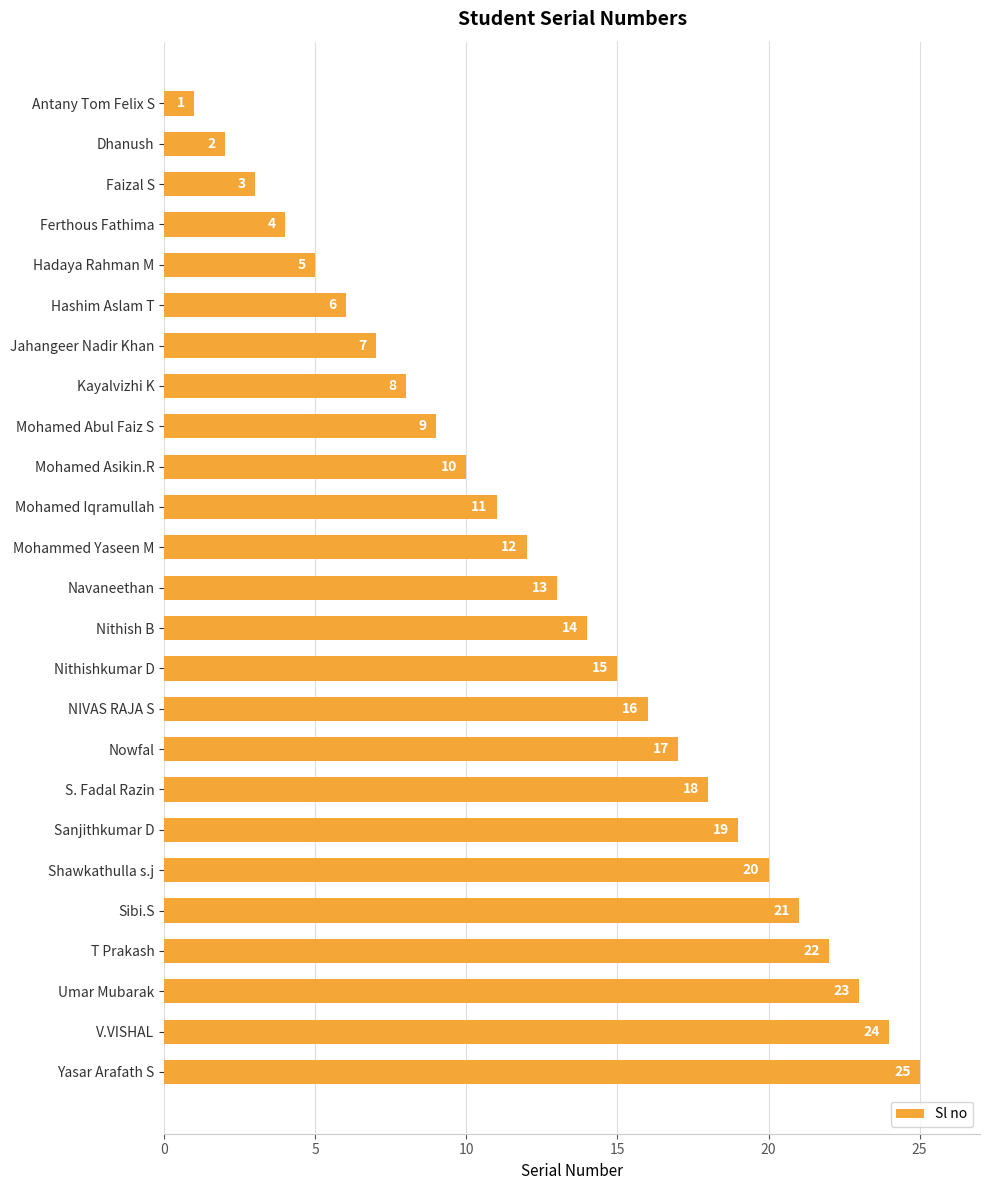

List the labels in order of value, smallest first.

Antany Tom Felix S, Dhanush, Faizal S, Ferthous Fathima, Hadaya Rahman M, Hashim Aslam T, Jahangeer Nadir Khan, Kayalvizhi K, Mohamed Abul Faiz S, Mohamed Asikin.R, Mohamed Iqramullah, Mohammed Yaseen M, Navaneethan, Nithish B, Nithishkumar D, NIVAS RAJA S, Nowfal, S. Fadal Razin, Sanjithkumar D, Shawkathulla s.j, Sibi.S, T Prakash, Umar Mubarak, V.VISHAL, Yasar Arafath S